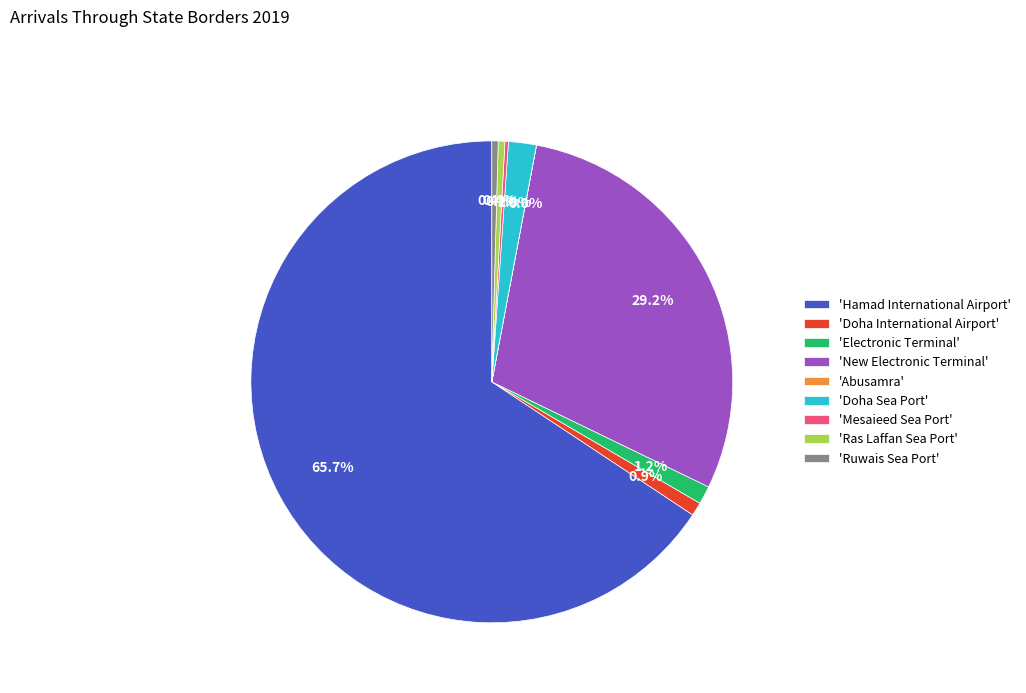

Do 'New Electronic Terminal' and 'Ras Laffan Sea Port' together represent more than half of the pie?

No